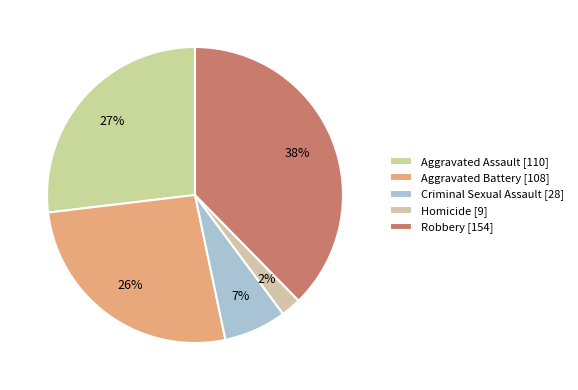

What is the largest slice in the pie chart?

Robbery